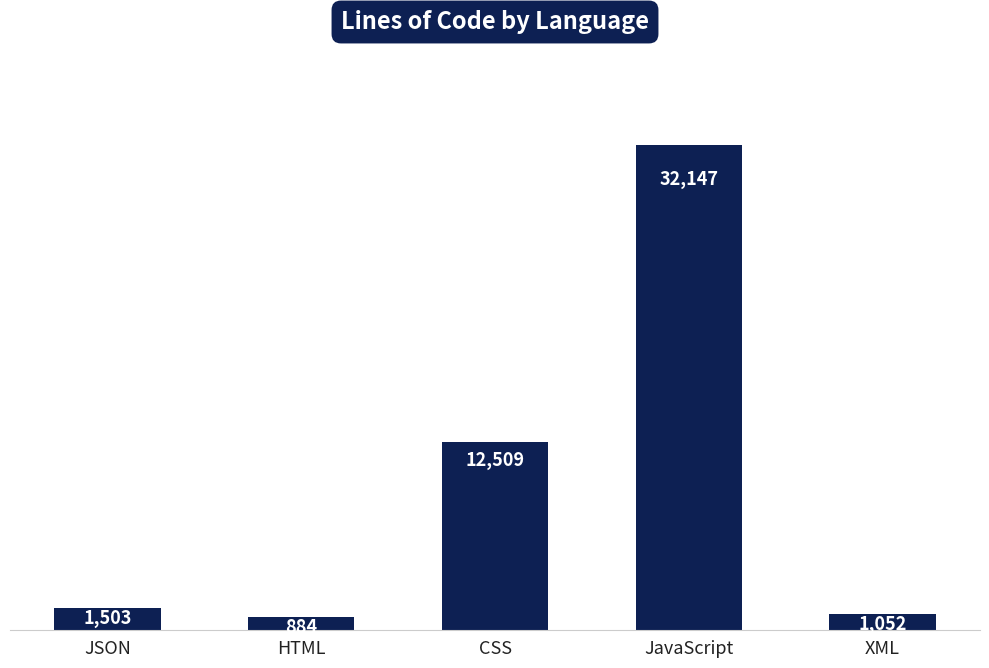

Which has a higher value, JSON or HTML?

JSON